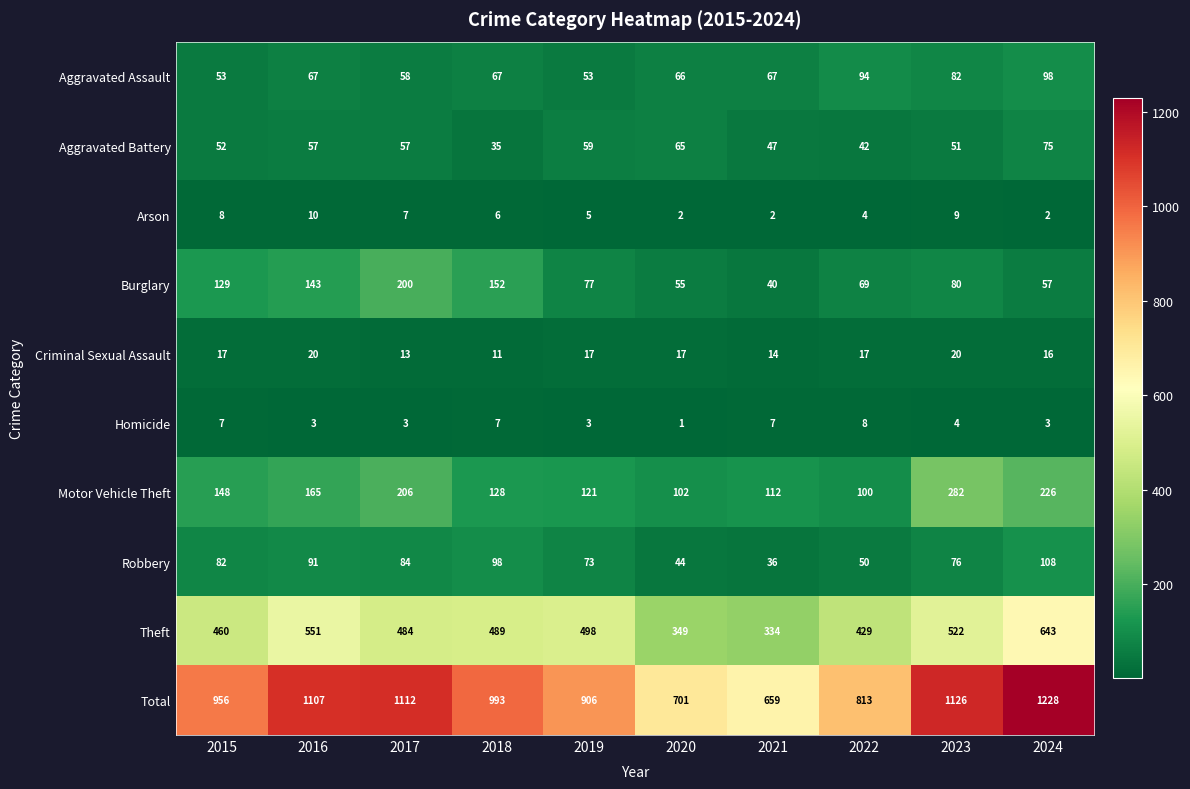

What is the difference between the second highest and second lowest values in the Aggravated Assault series?

41